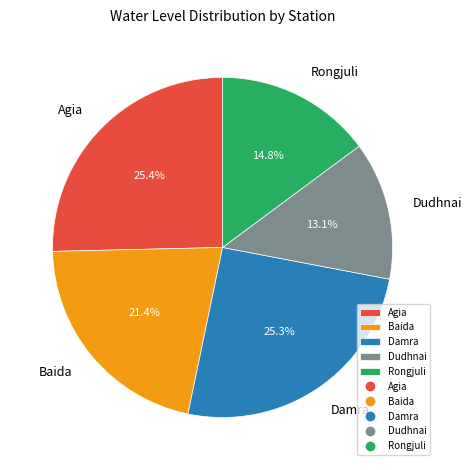

Does any single category account for the majority?

No